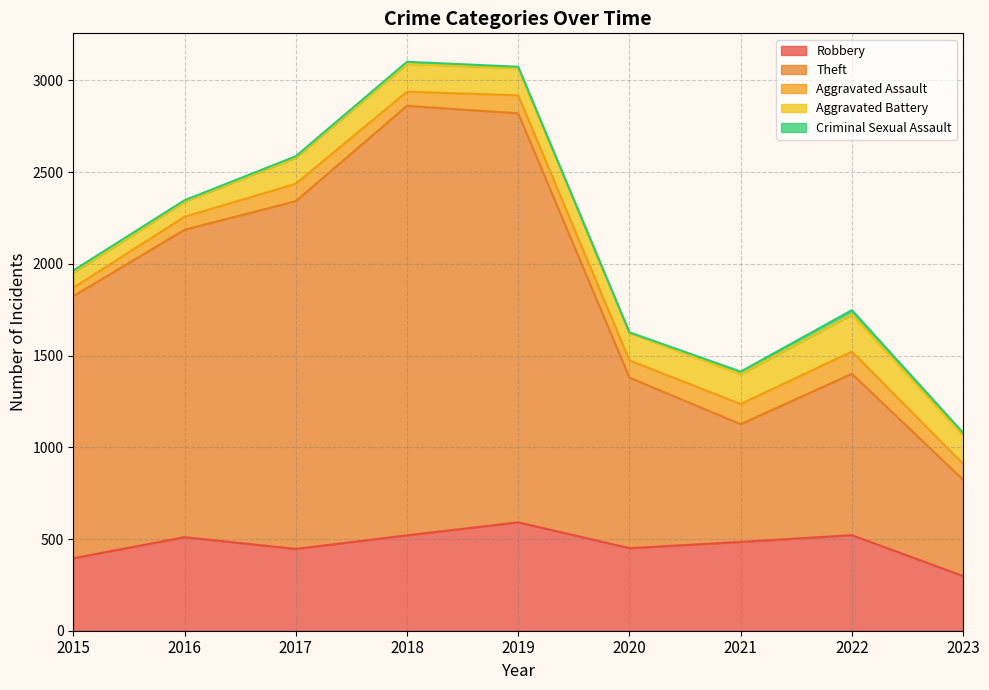

Does the chart display data point markers on the line(s)?

No